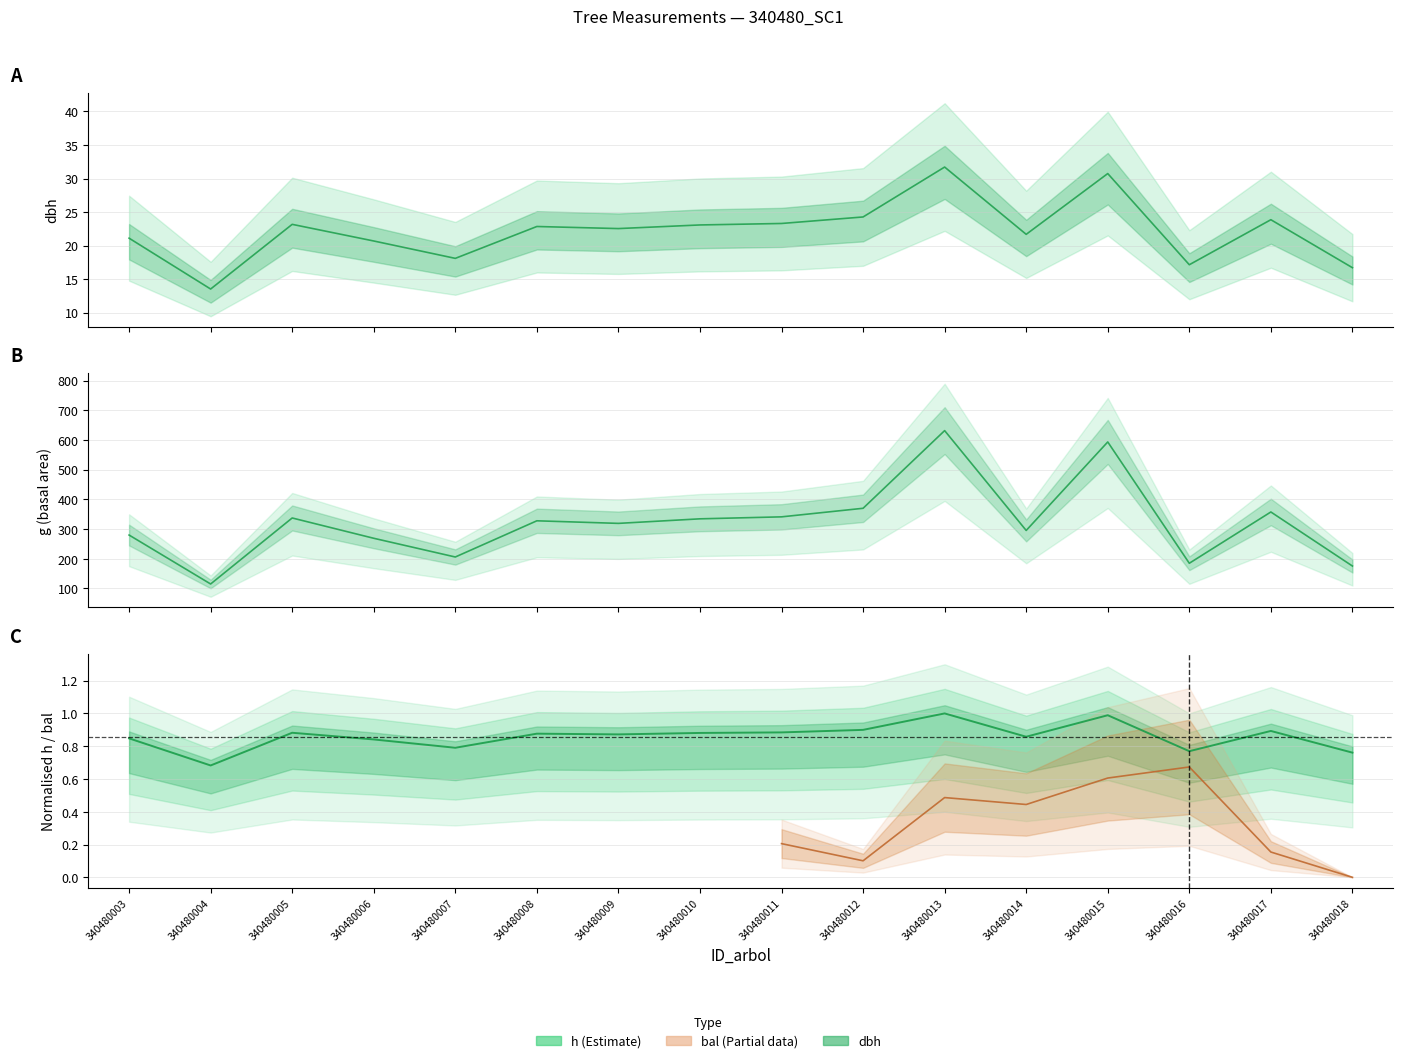

Where is the data nearest to the value 0?

340480004